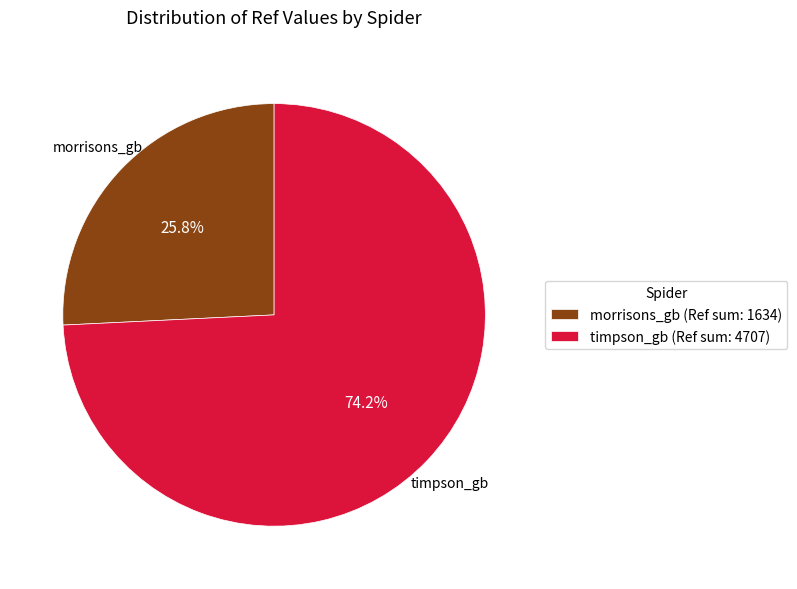

Count the number of slices in the pie.

2